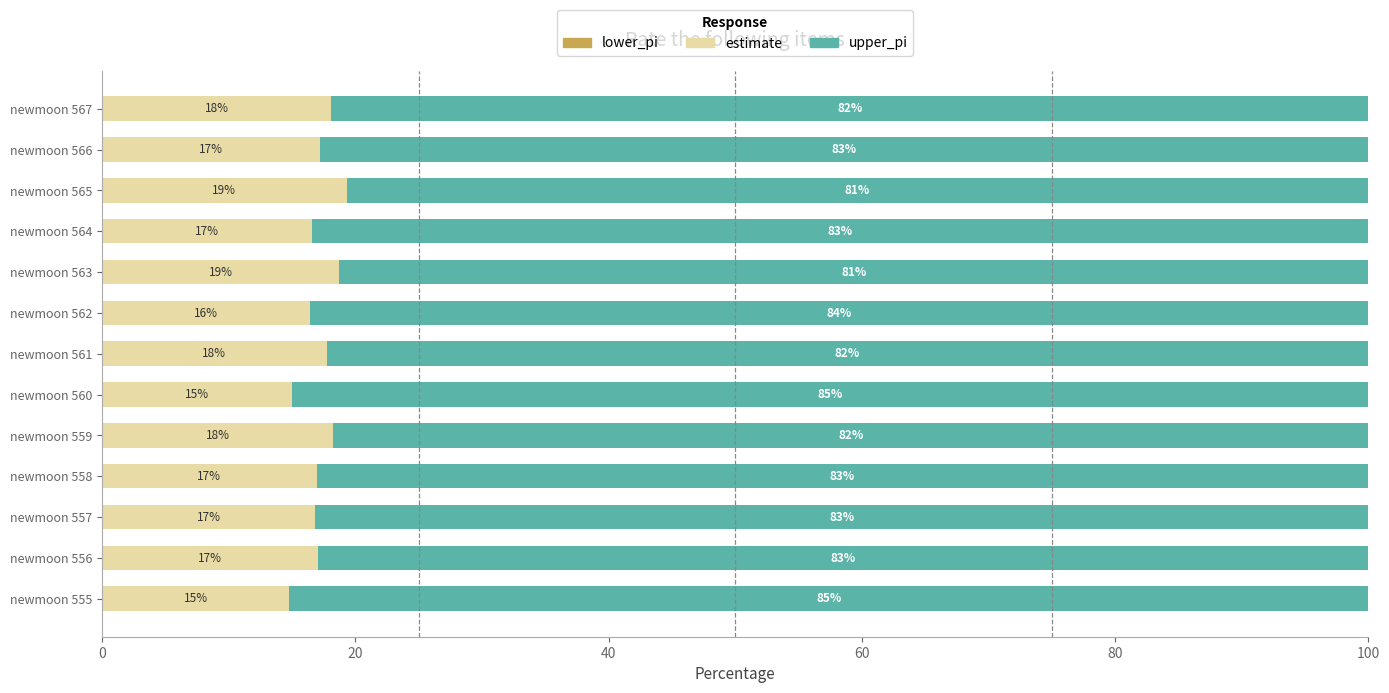

What is the total value across all series at newmoon 567?

100.0